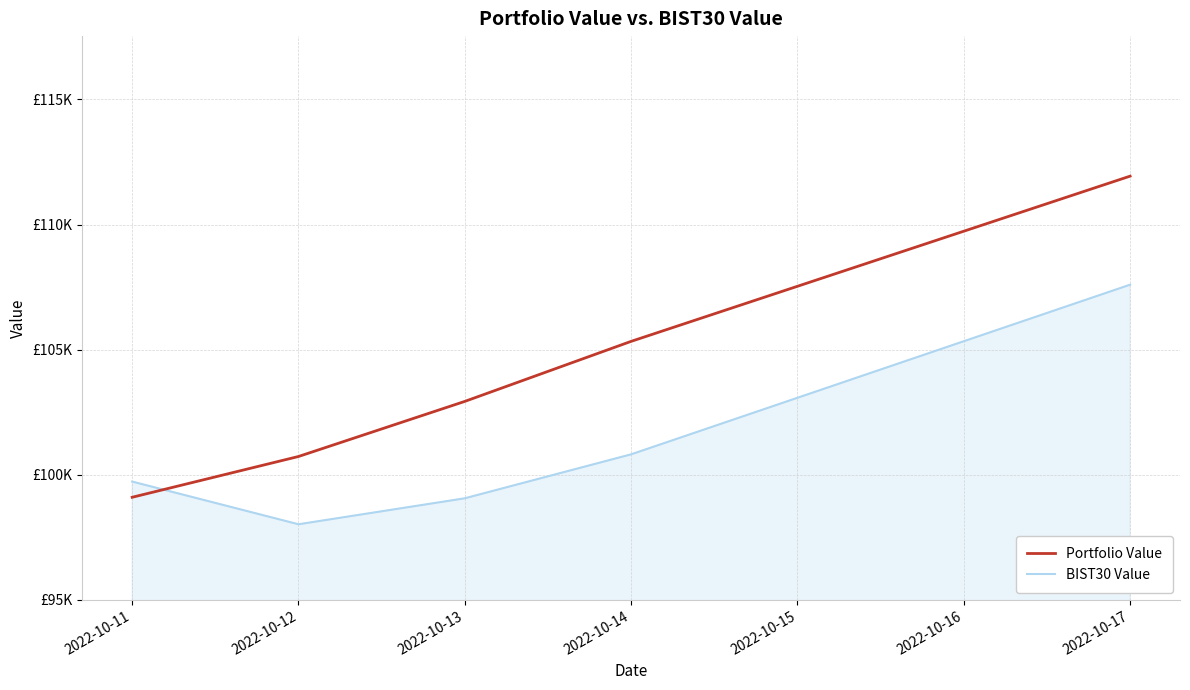

At which label does BIST30 Value reach its peak?

2022-10-17